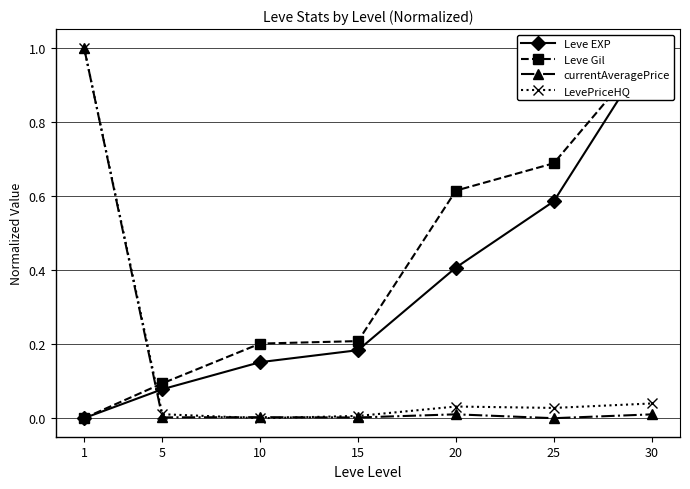

What is the total value across all series at 1?

2.0